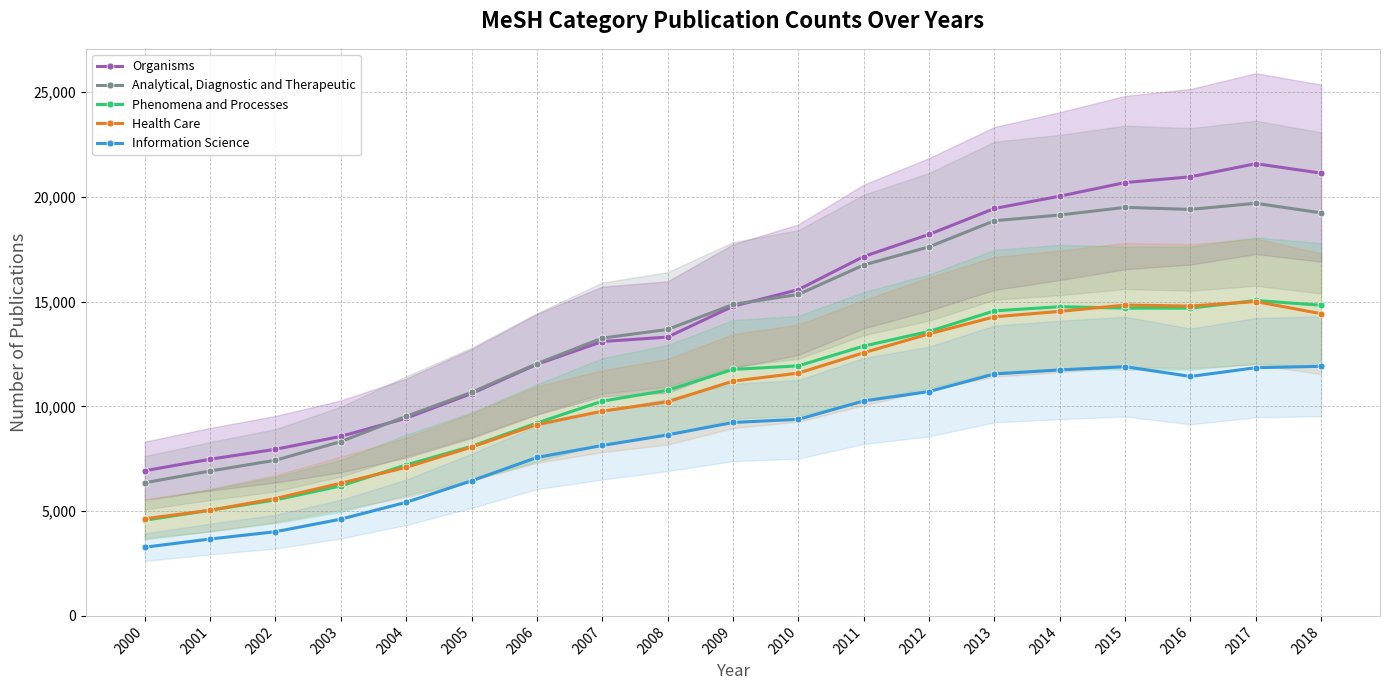

What is the average value of the Analytical, Diagnostic and Therapeutic series?

14131